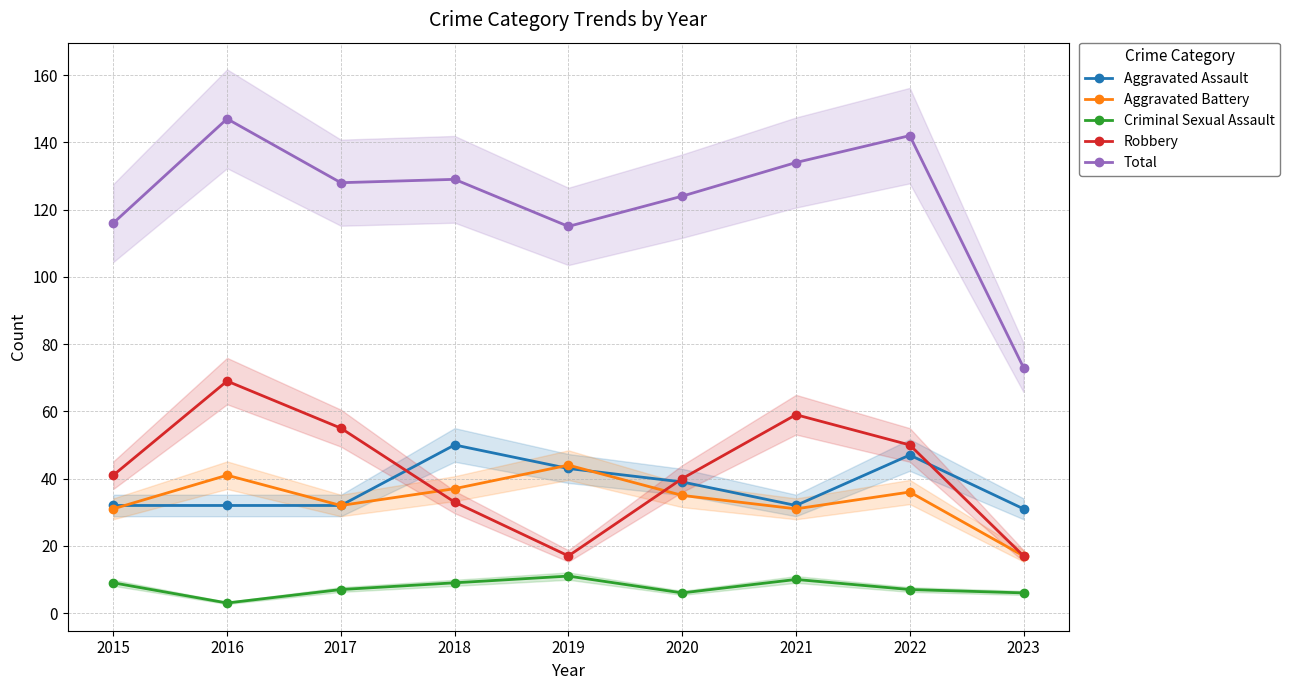

At which label does Criminal Sexual Assault first exceed 7?

2015